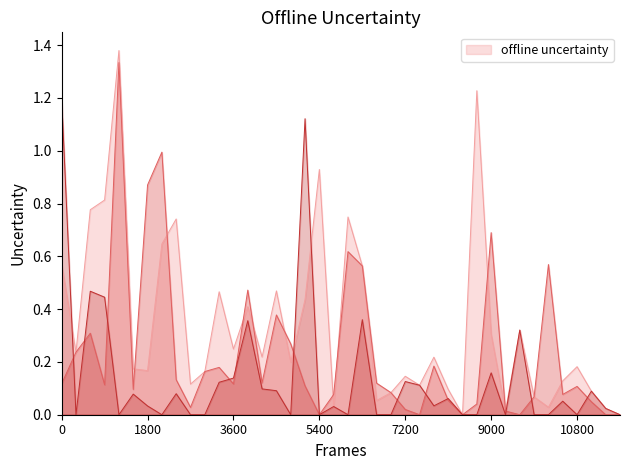

What is the label of the 14th point from the left?

13